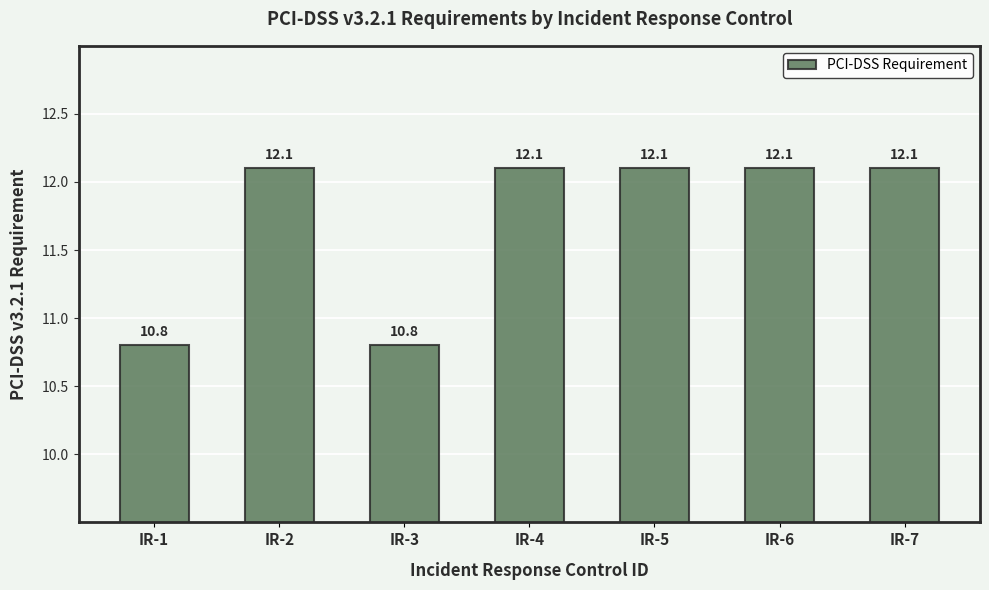

Are the bars horizontal?

No